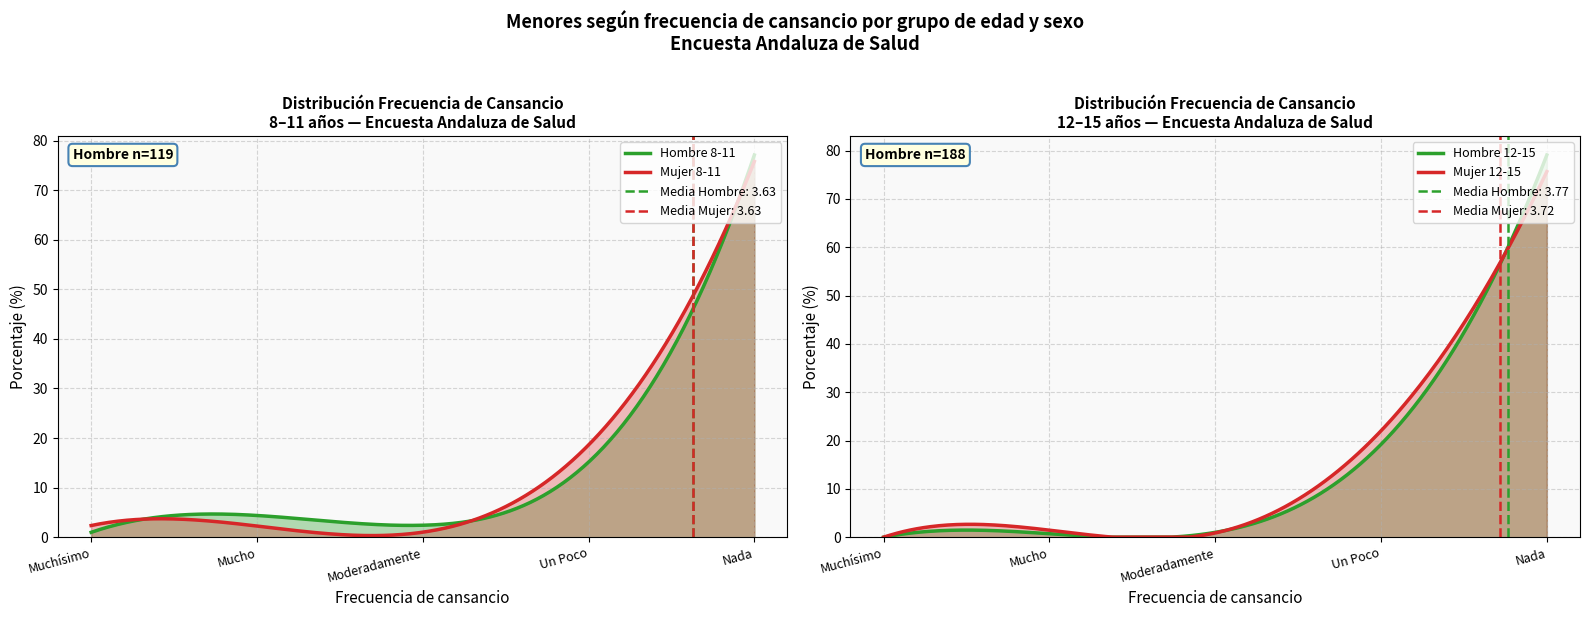

What position from the right is Mucho?

4